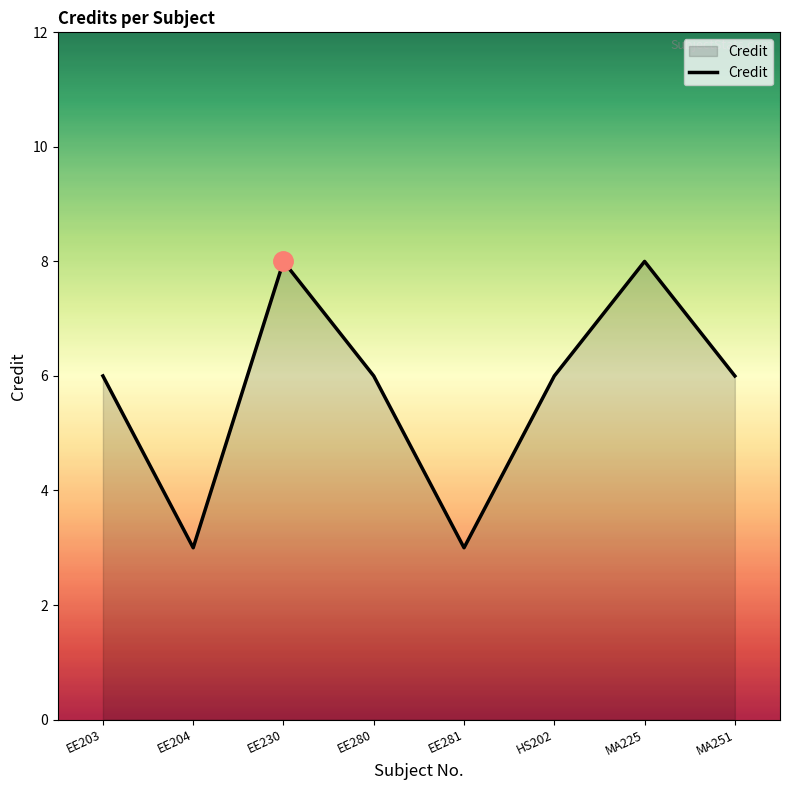

Is it true that the value at HS202 is 3?

False